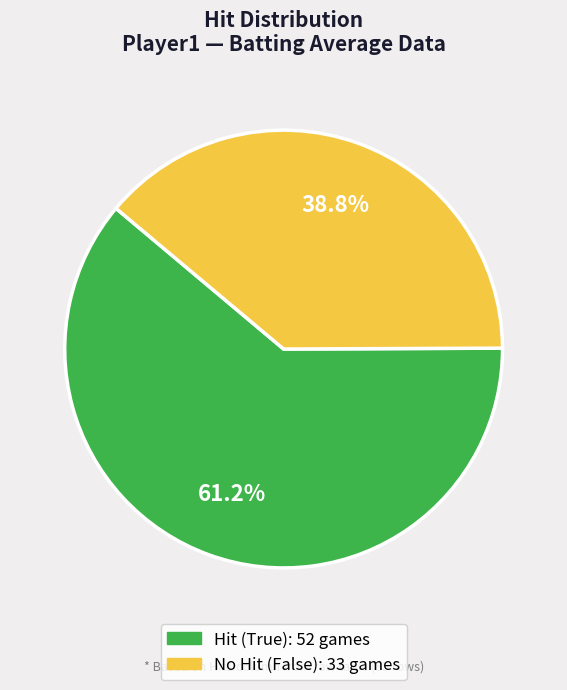

Does any single category account for the majority?

Yes